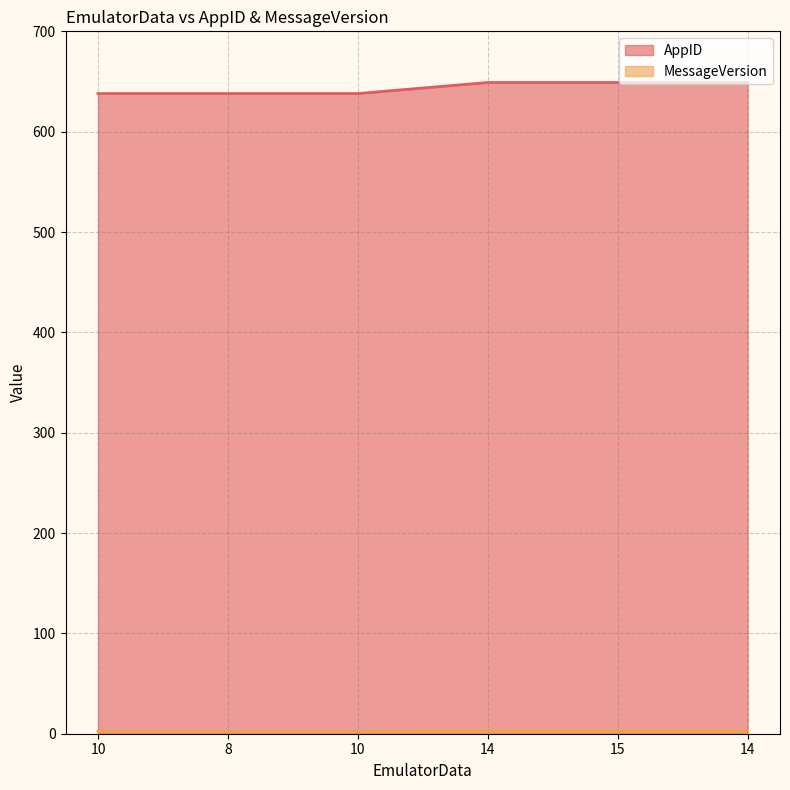

The AppID series shows 1145.6 at 15. True or false?

False